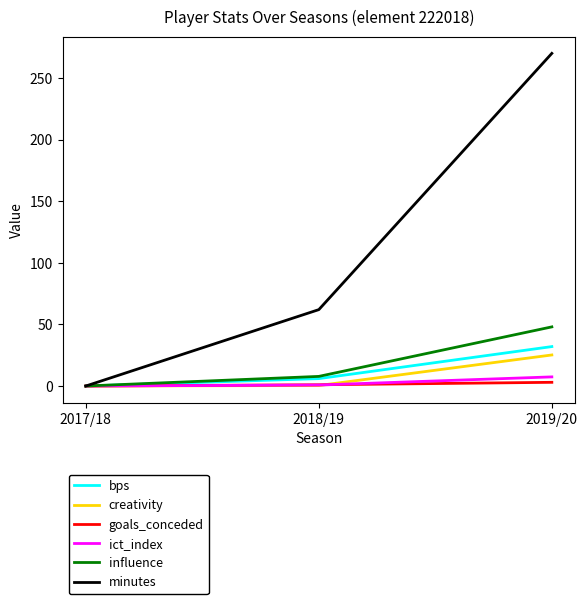

Between 2017/18 and 2019/20, which series saw the biggest shift?

minutes